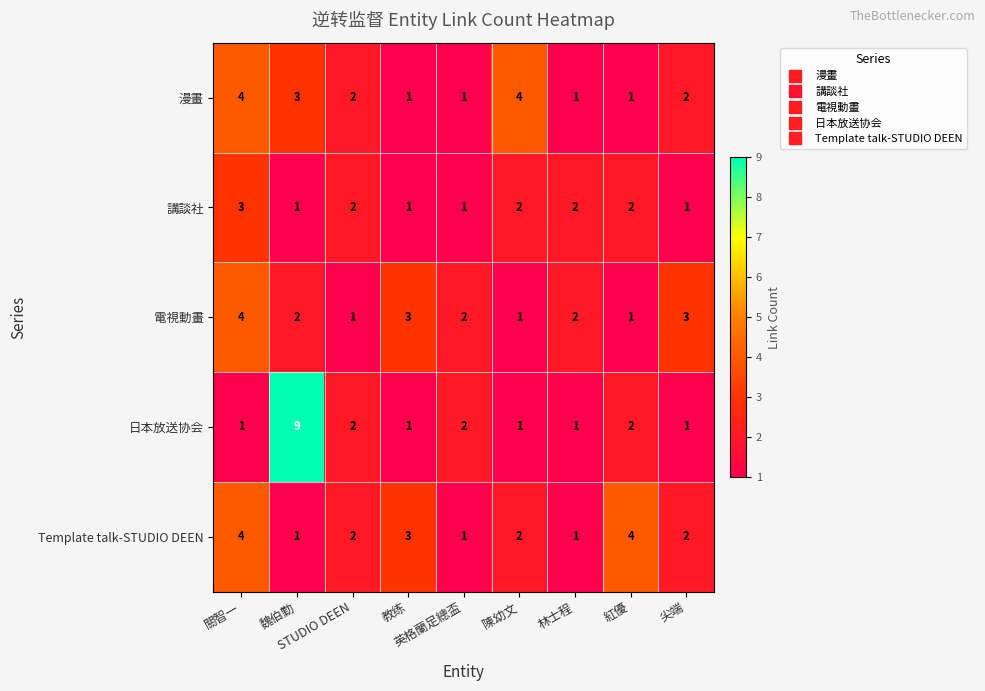

What is the highest value of the 電視動畫 series?

4